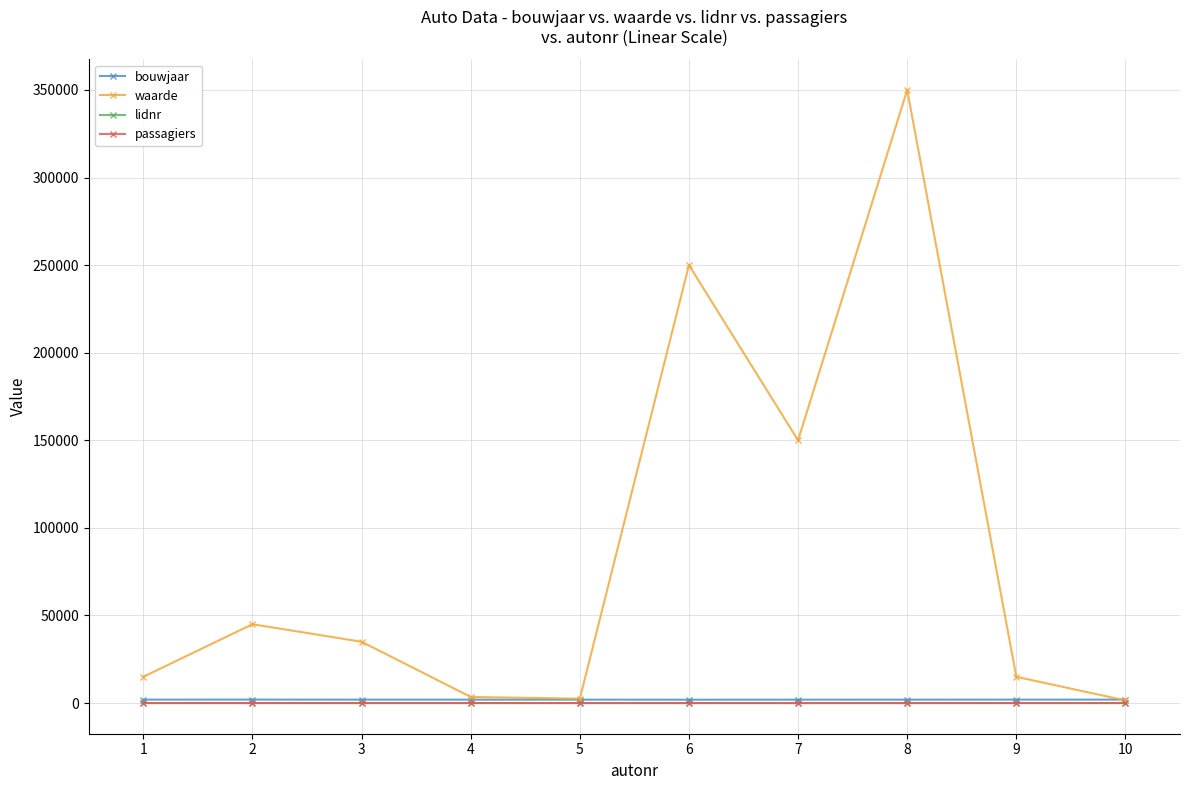

What is the maximum value shown in the chart?

350000